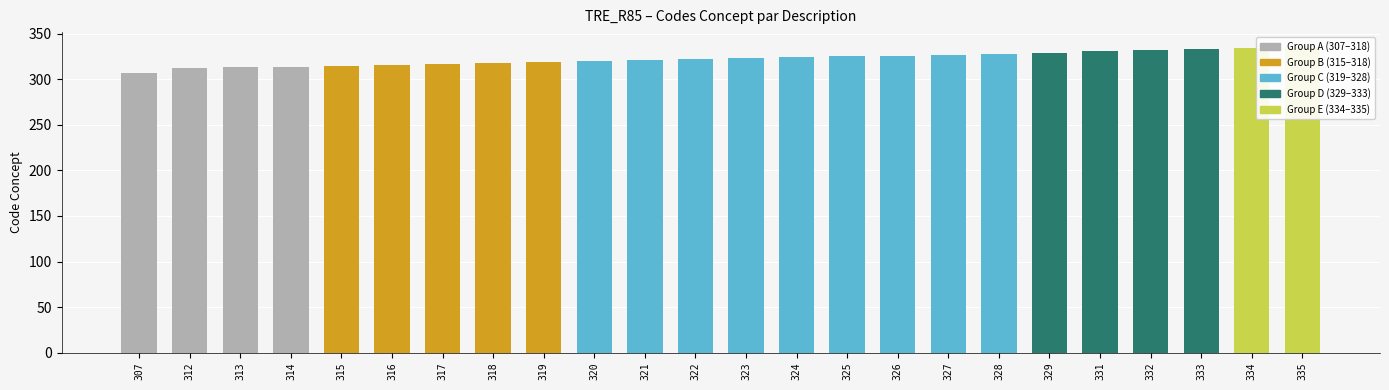

Between 334 and 316, which is larger?

334